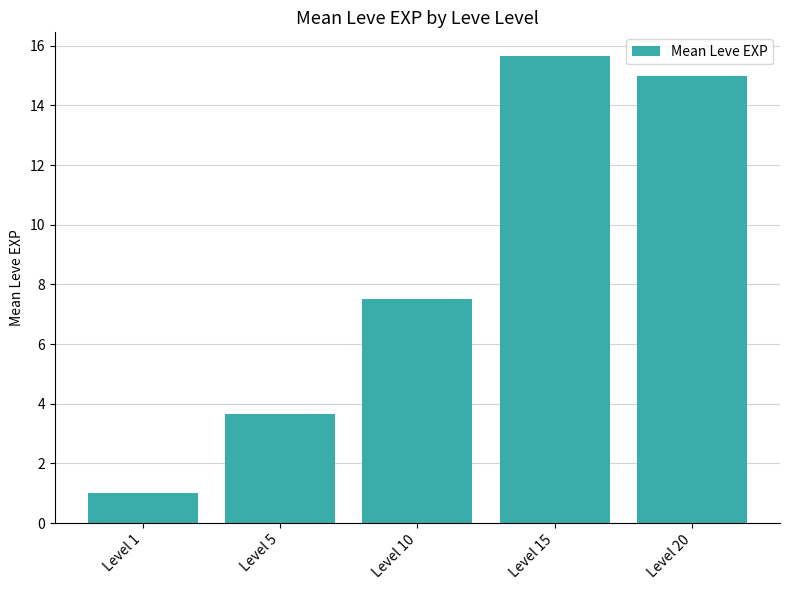

What is the change in value from Level 1 to Level 15?

+14.7